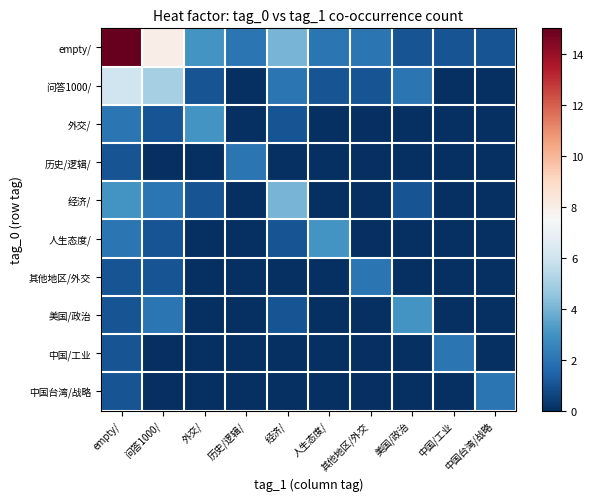

How many data points does each series have?

10